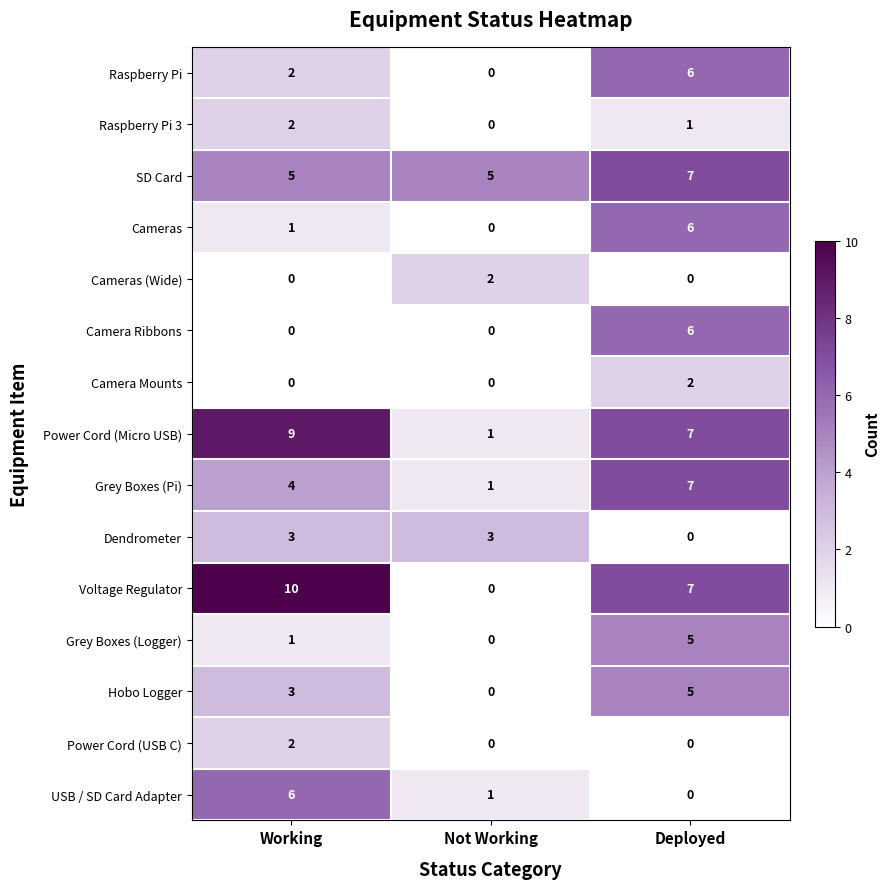

What is the difference between the highest and lowest values at Deployed?

7